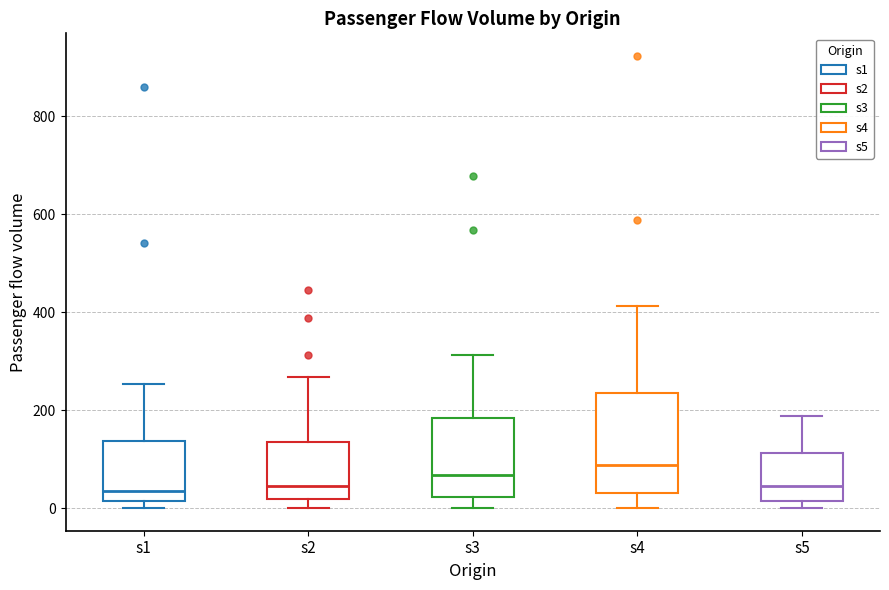

Reading left to right, read every box against the y-axis: the position of its median line, the range the box covers, and the ends of its whiskers. The values are not printed on the chart, so give them approximately, as read against the axis.

s1: median 40, box 20 to 140, whiskers 0 to 260
s2: median 40, box 20 to 140, whiskers 0 to 260
s3: median 60, box 20 to 180, whiskers 0 to 320
s4: median 80, box 40 to 240, whiskers 0 to 420
s5: median 40, box 20 to 120, whiskers 0 to 180